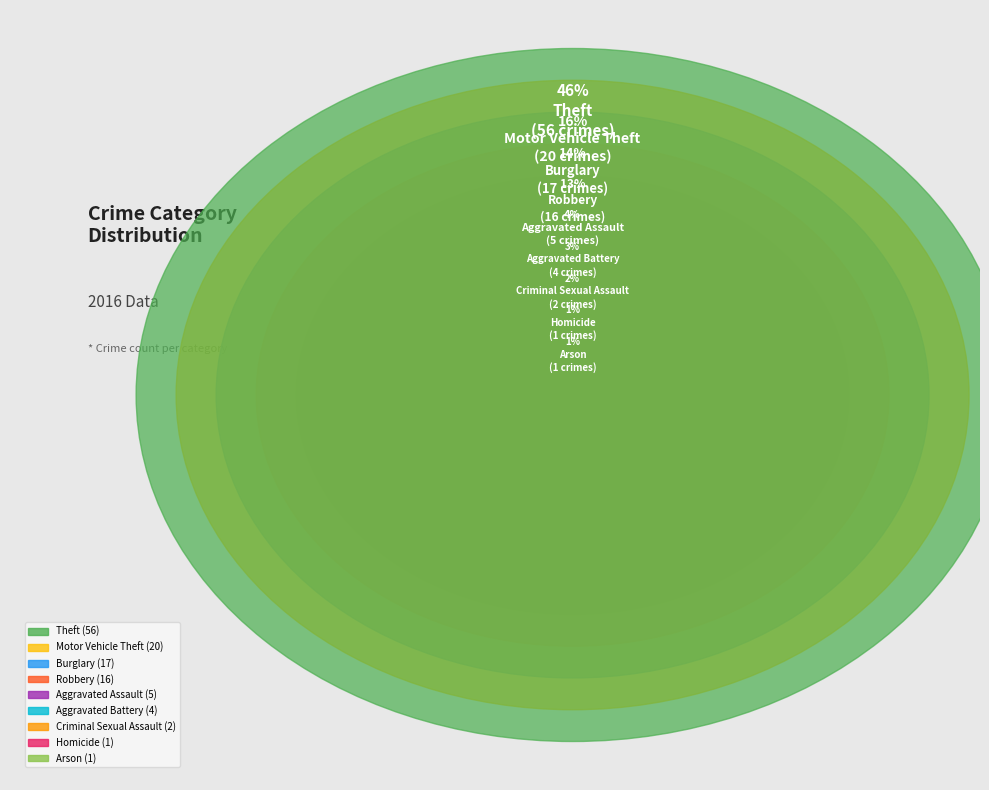

Is it true that Aggravated Battery is 9% of the pie?

False